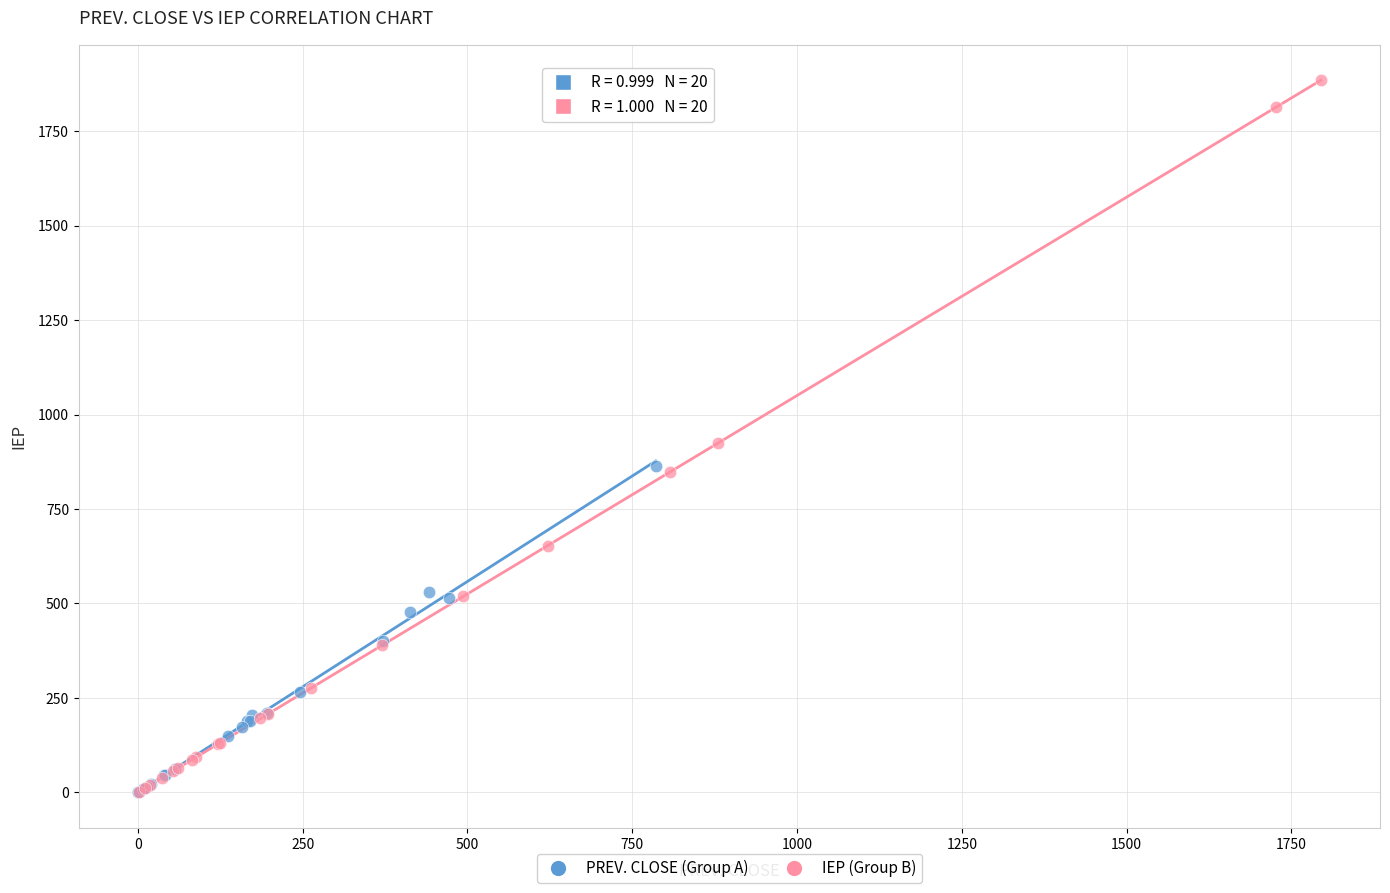

Which series has the widest spread of Y values?

IEP (Group B)